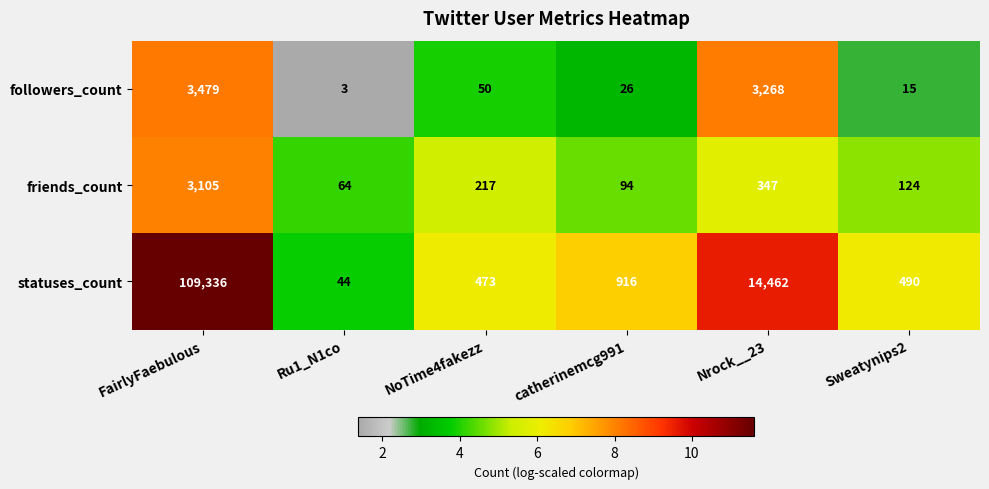

How many data points does each series have?

6